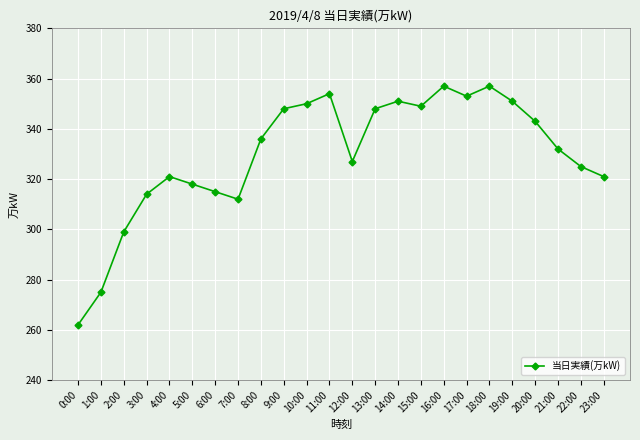

At which label is the value closest to 309?

7:00